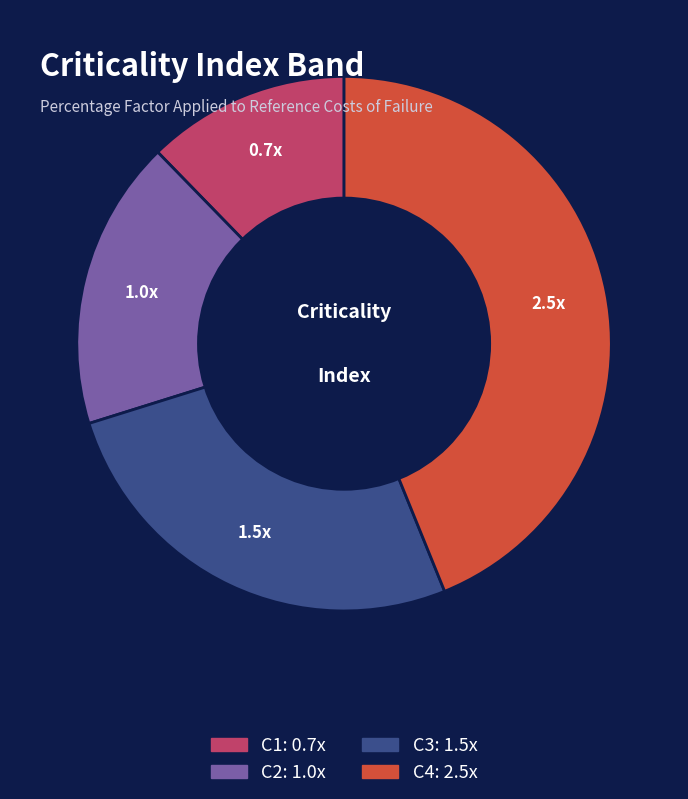

What is the largest slice in the pie chart?

C4